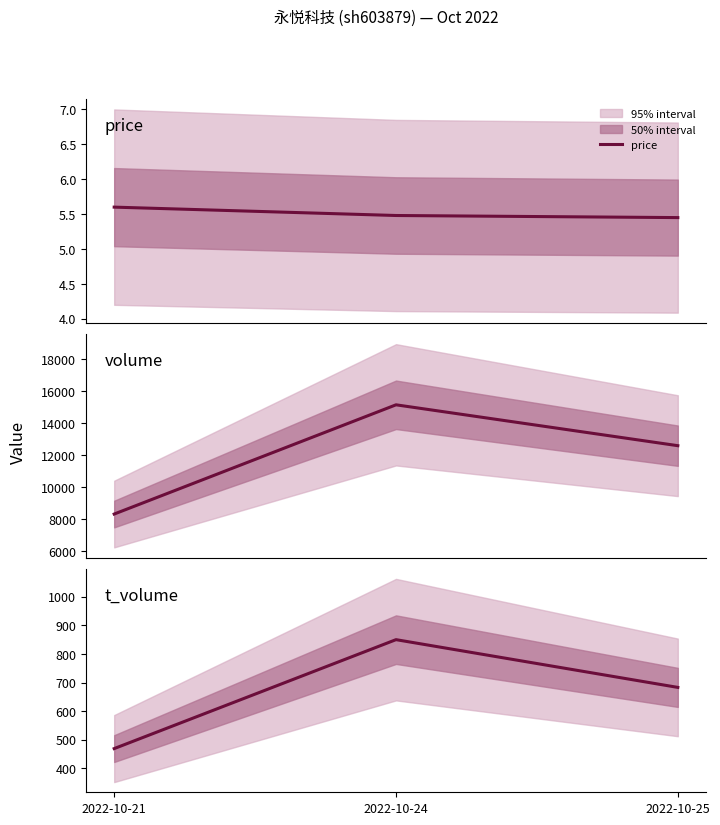

Does the chart display data point markers on the line(s)?

No